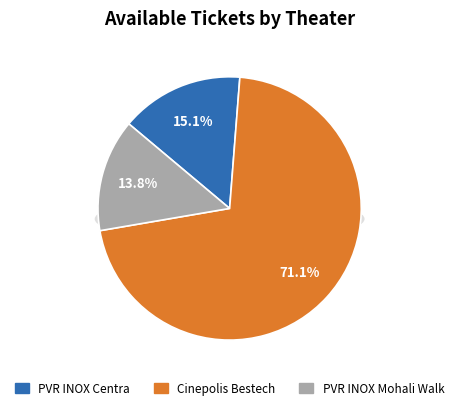

Which slice is the smallest?

PVR INOX Mohali Walk